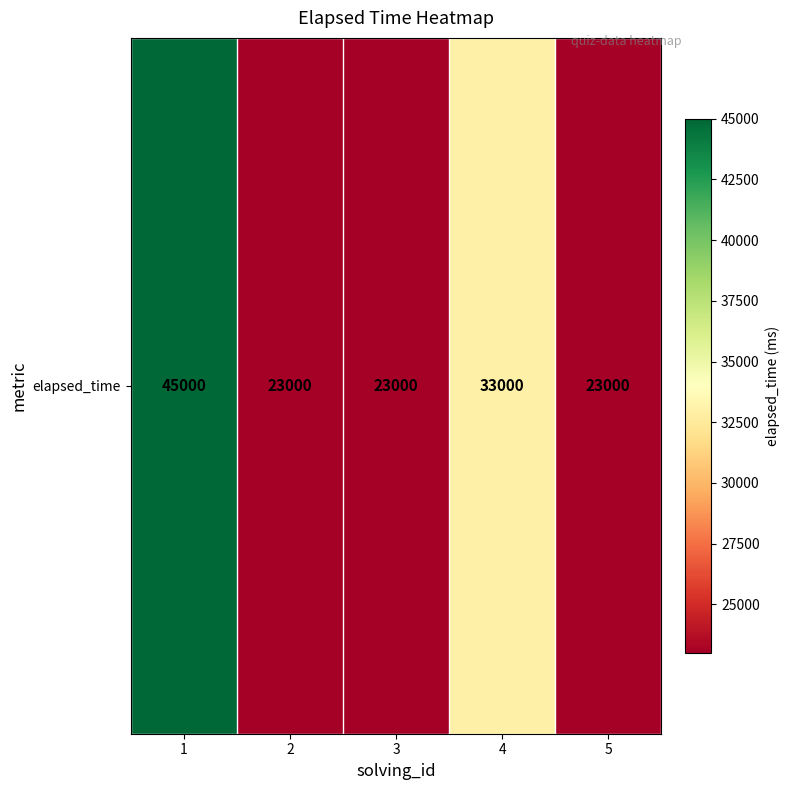

Count the number of values greater than 23000.

2